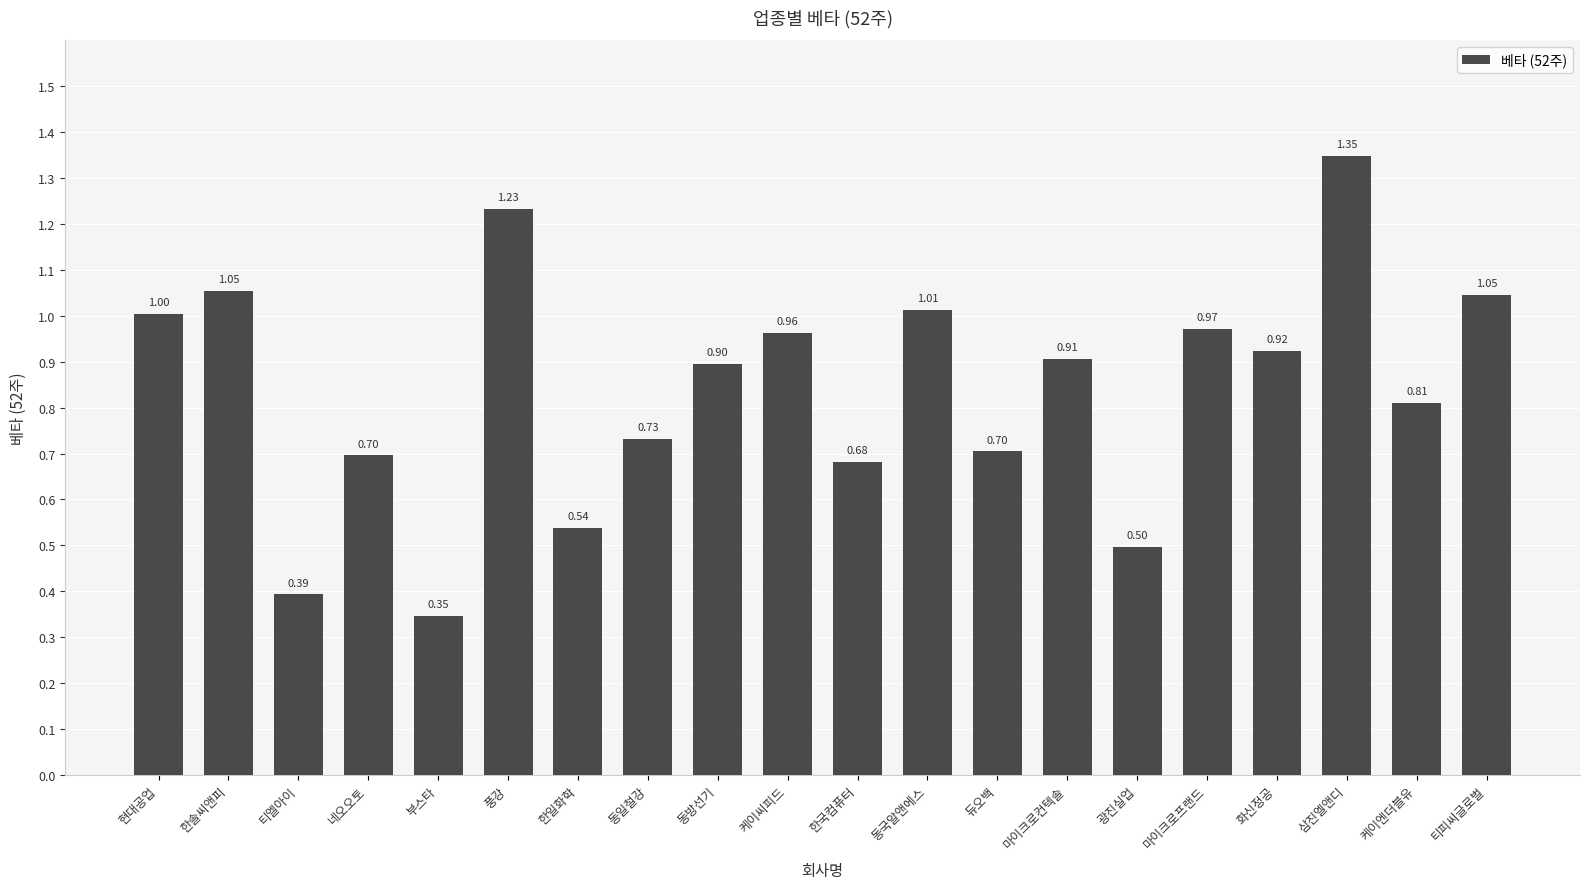

What is the change in value from 동일철강 to 케이씨피드?

+0.2